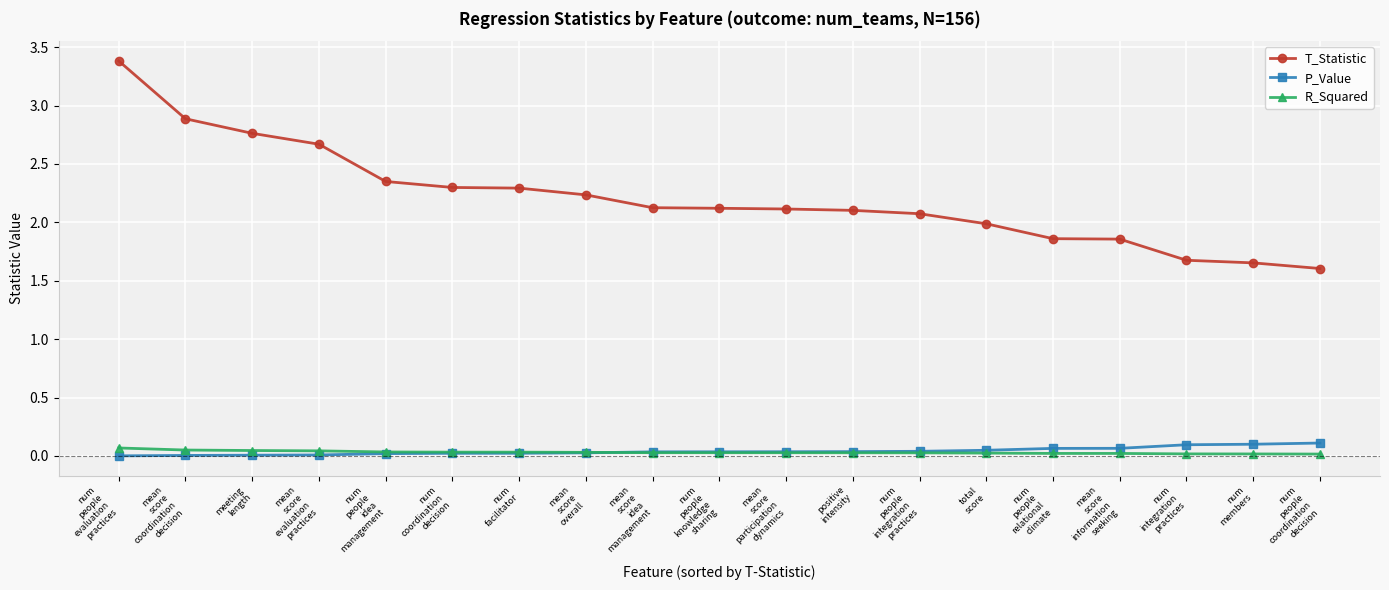

What are all the series names shown in the legend?

T_Statistic, P_Value, R_Squared